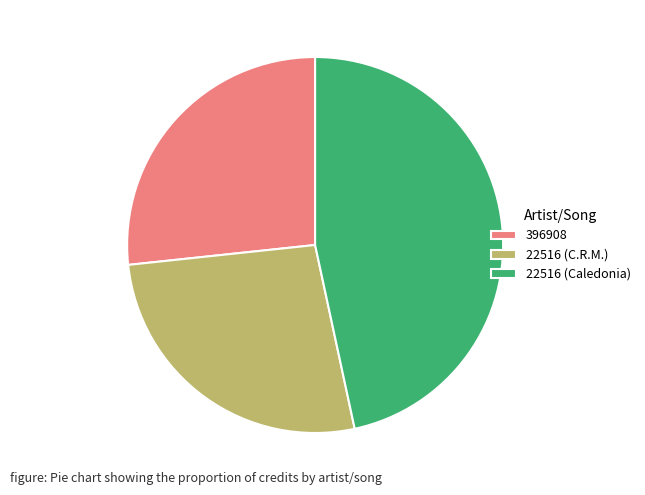

Is there a majority slice in this chart?

No